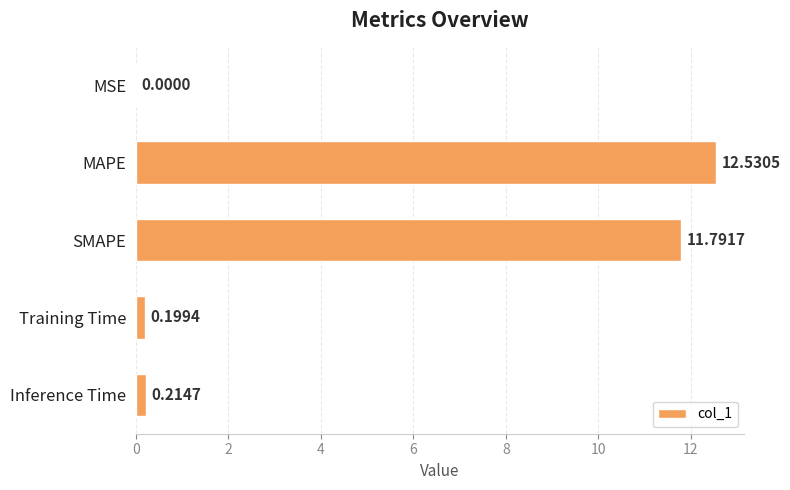

Are the bars grouped side by side (vs. stacked)?

No